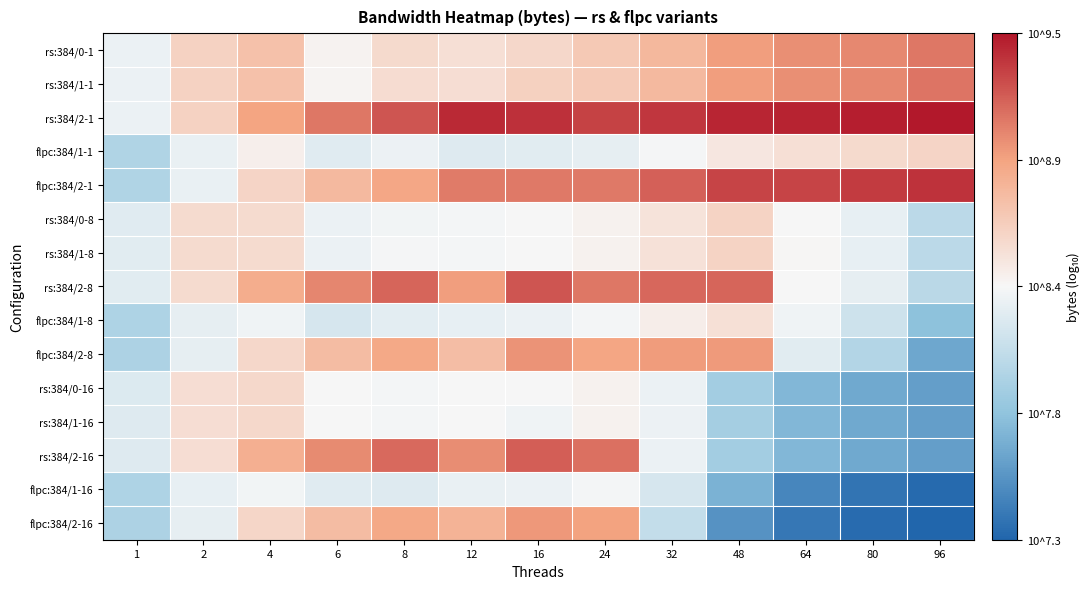

At which category does the chart reach its minimum across all series?

96